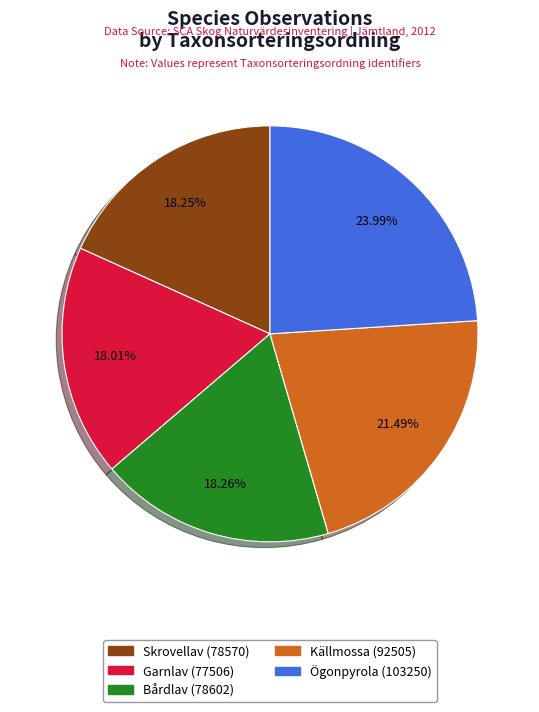

Does any single category account for the majority?

No